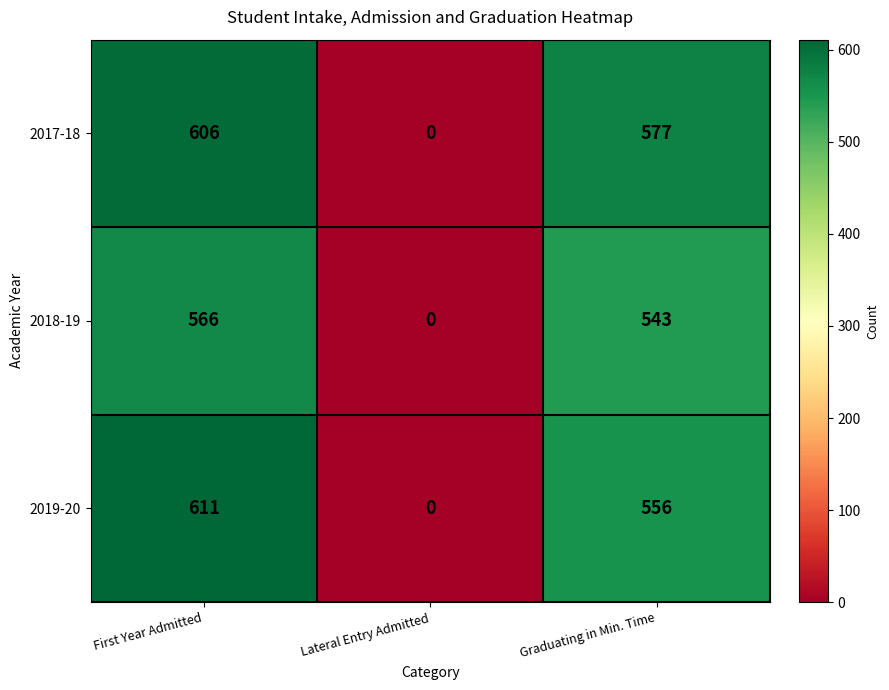

At which label does 2019-20 reach its minimum?

Lateral Entry Admitted